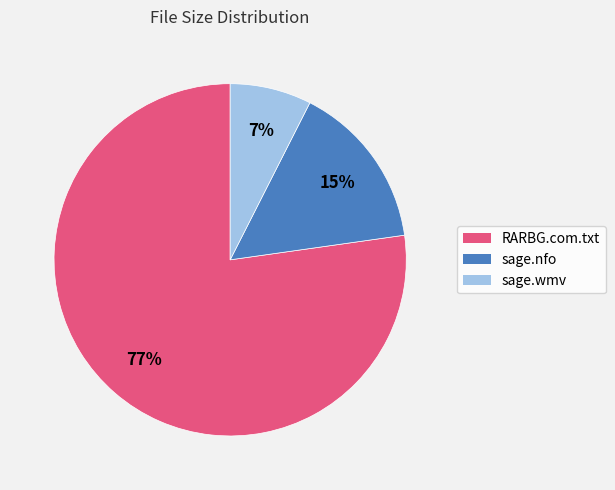

To the nearest percent, what is the average slice percentage?

33%